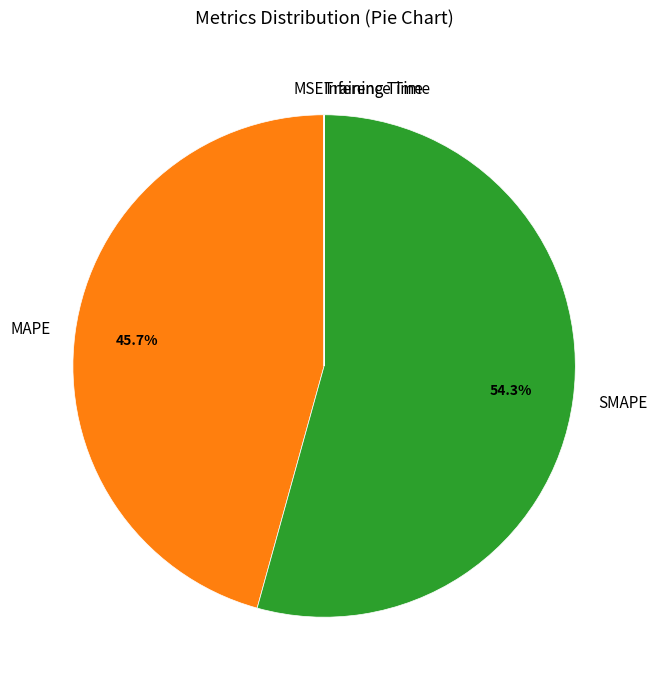

Is there a majority slice in this chart?

Yes